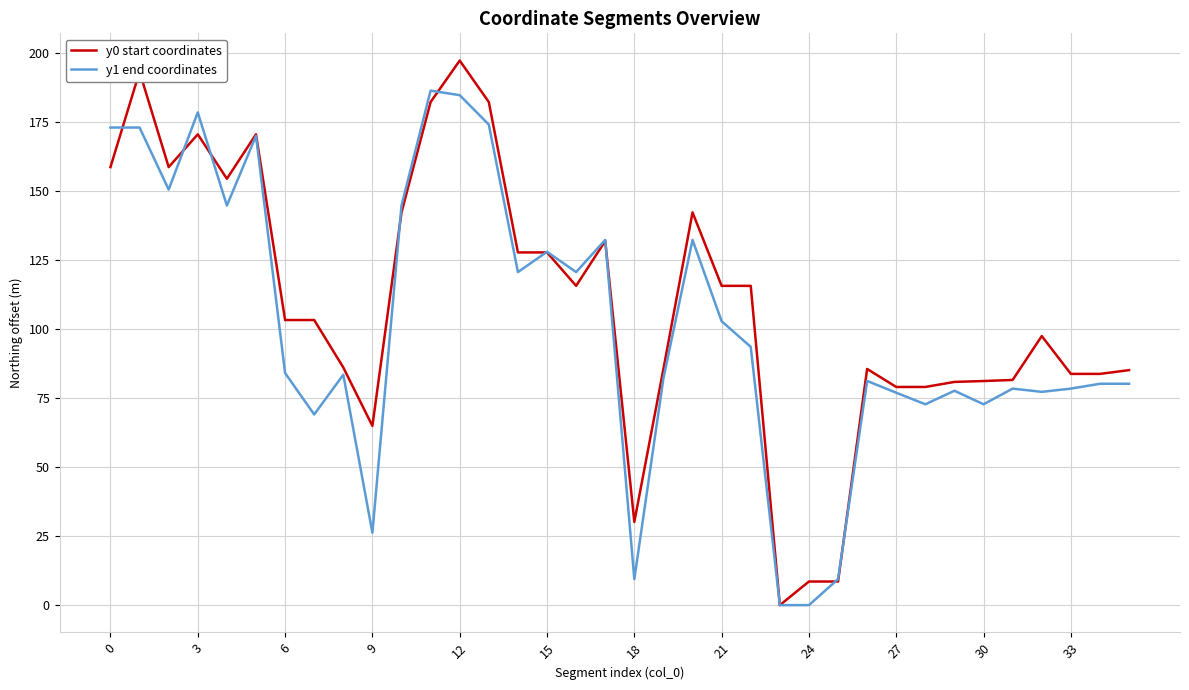

After their last crossing, which series has the higher values: y1 end coordinates or y0 start coordinates?

y0 start coordinates